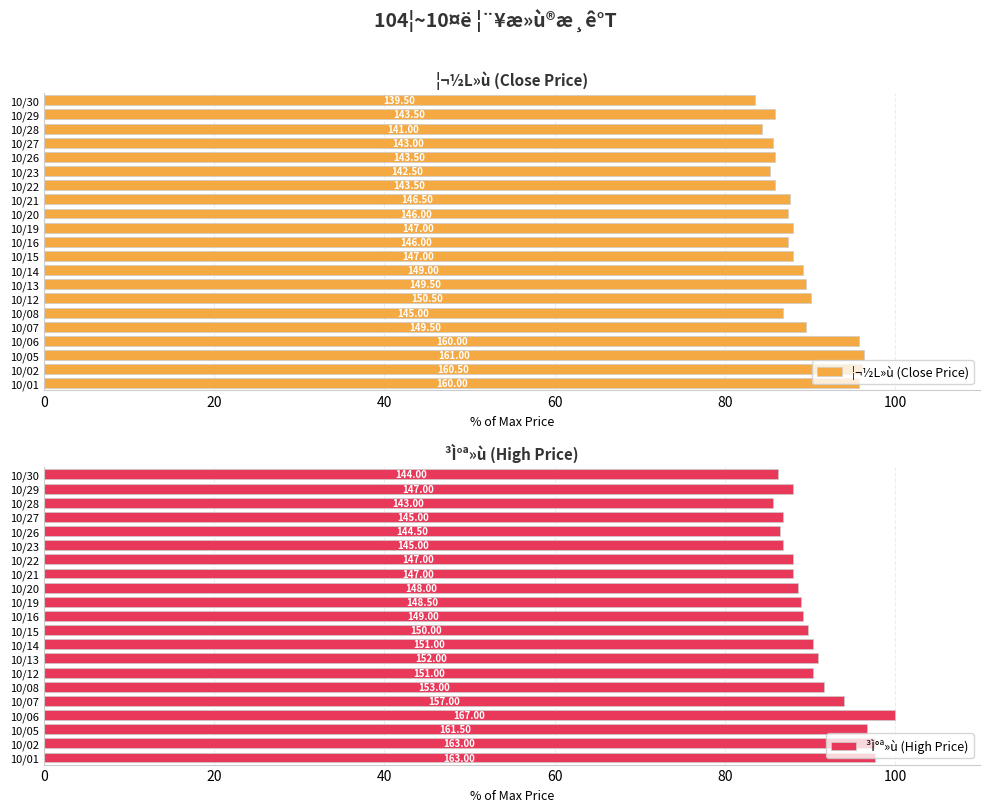

Between 10/06 and 10/12, which is larger?

10/06